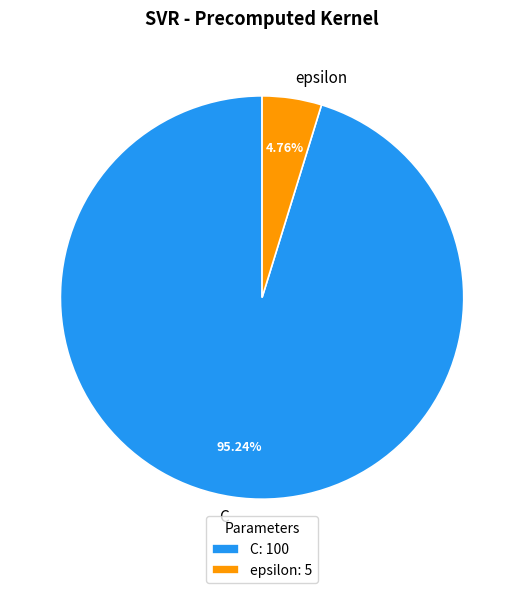

Which category accounts for the majority?

C